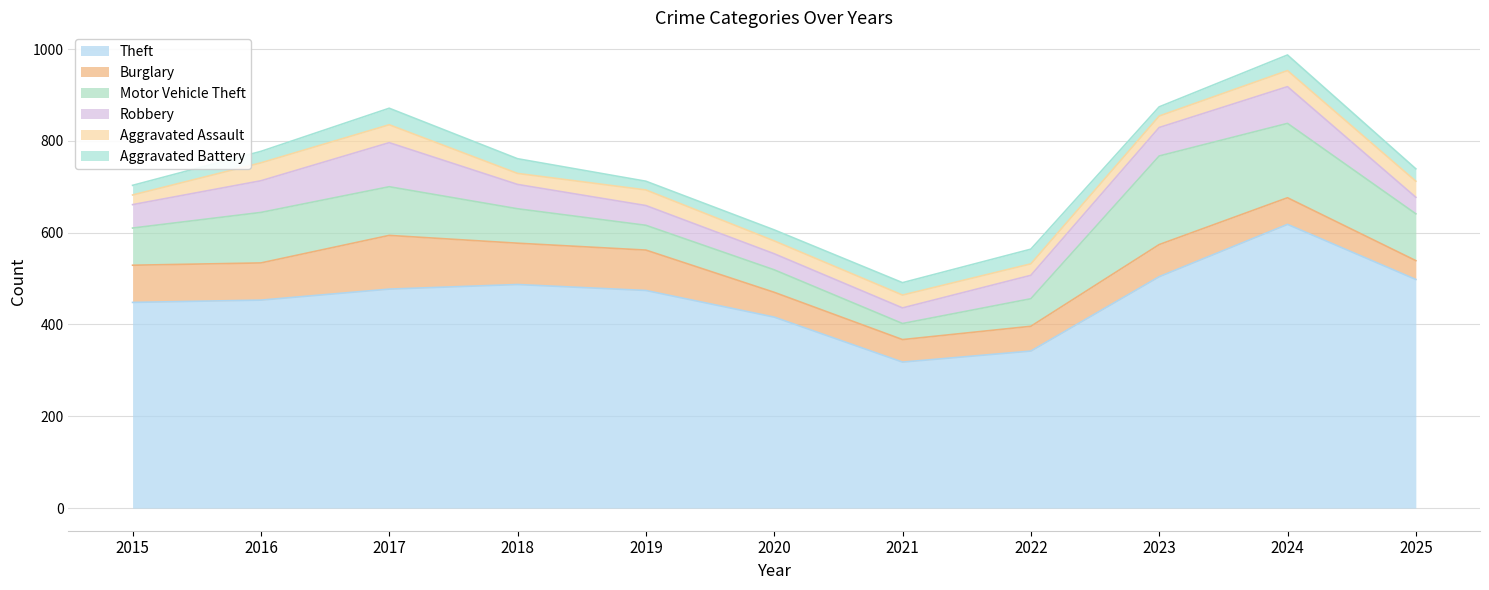

At which category is the sum across all series the highest?

2024